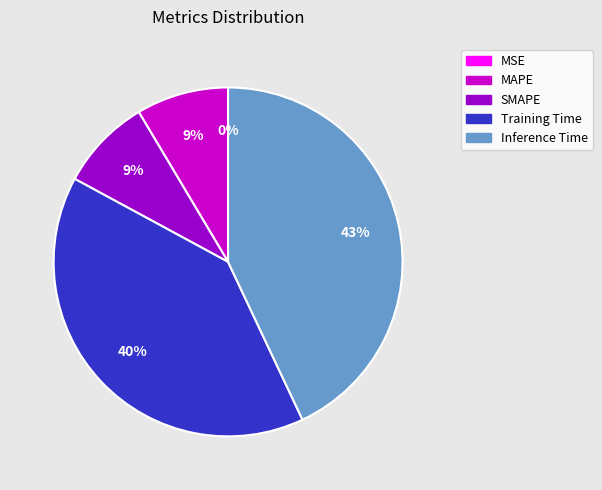

Is it true that SMAPE is 9% of the pie?

True